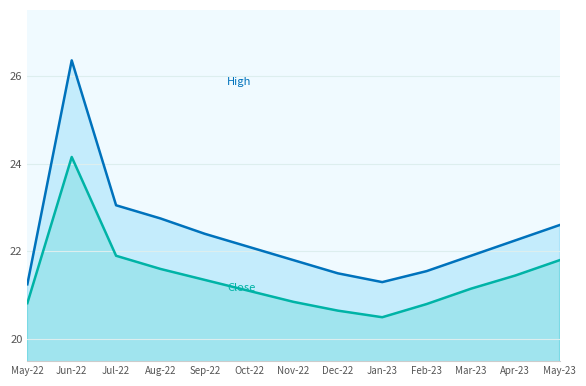

Where is the first local minimum for High?

Jan-23